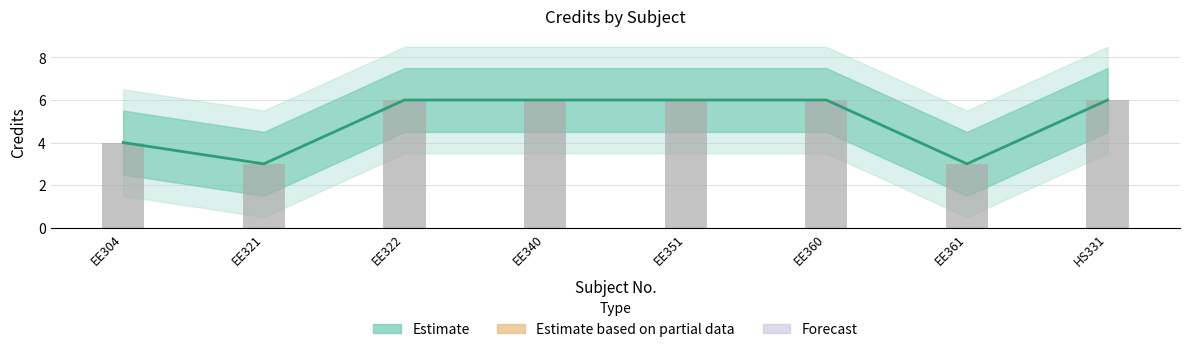

Count the Credit values in the range 4 to 6.

6